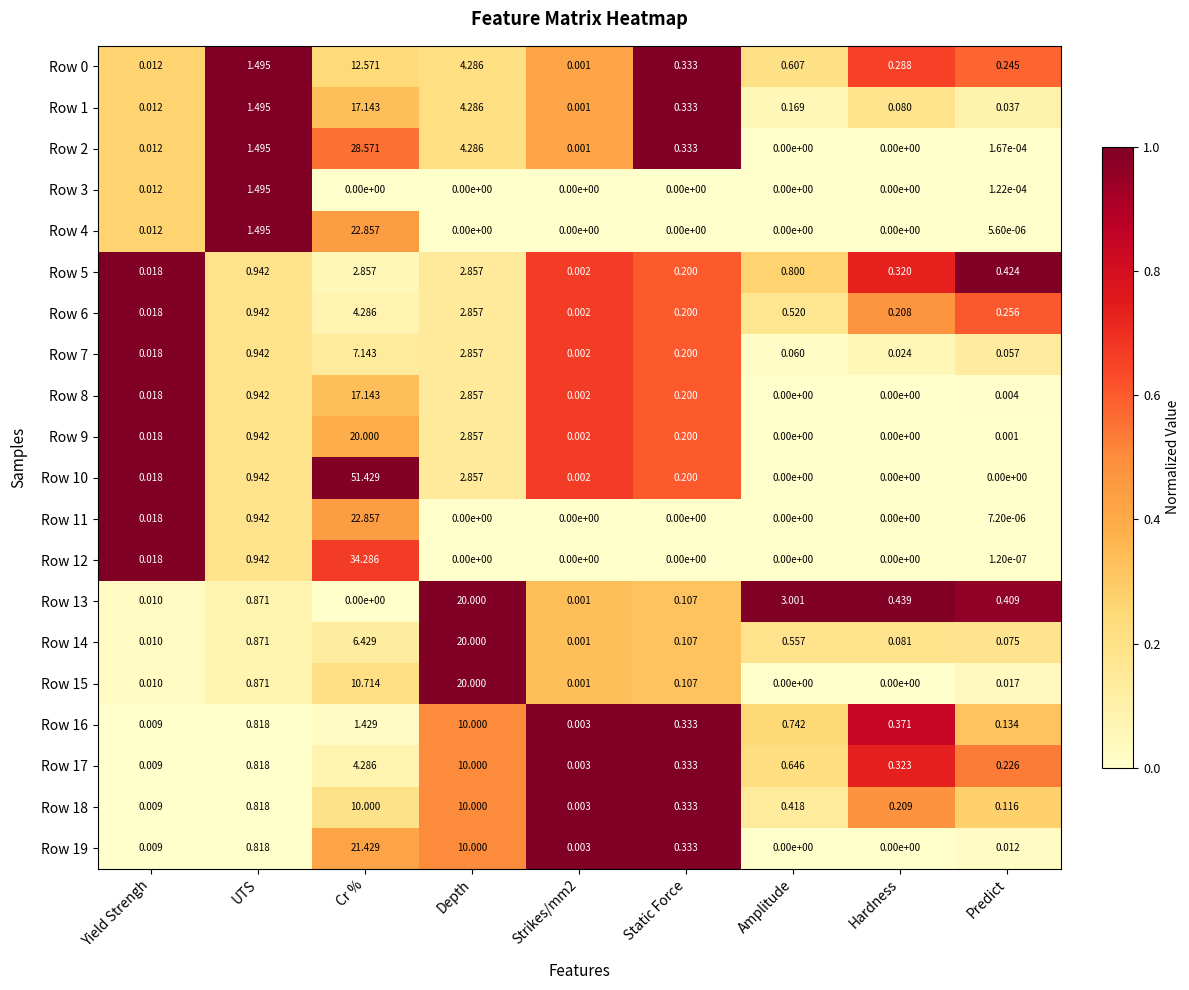

At which label does Row 9 reach its peak?

Cr %